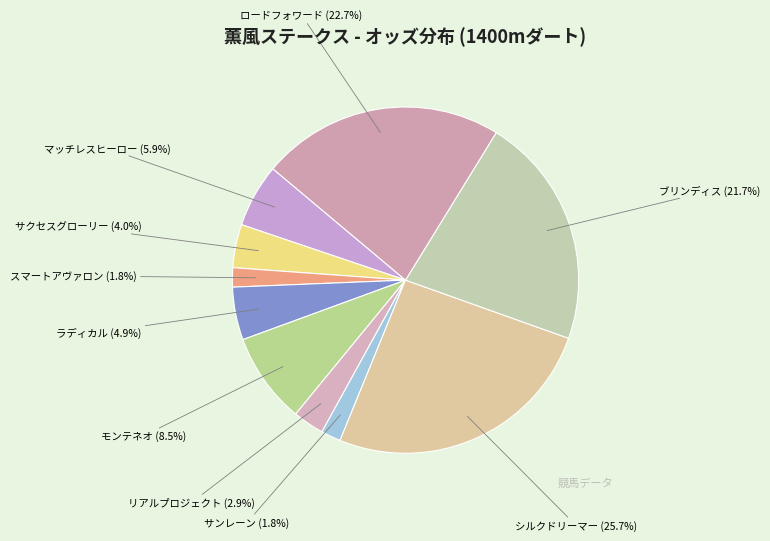

How many segments does this pie chart have?

10